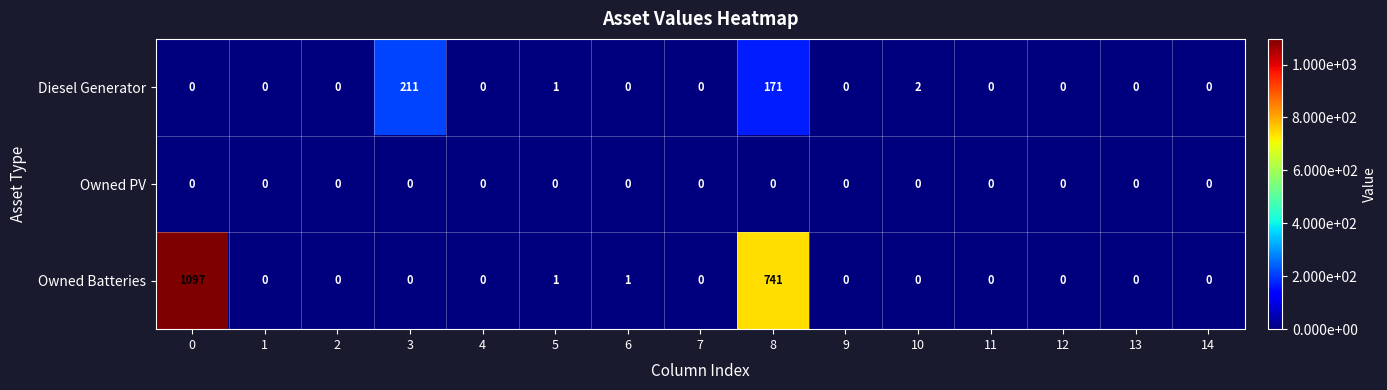

The value of Diesel Generator at 13 is 0. True or false?

True